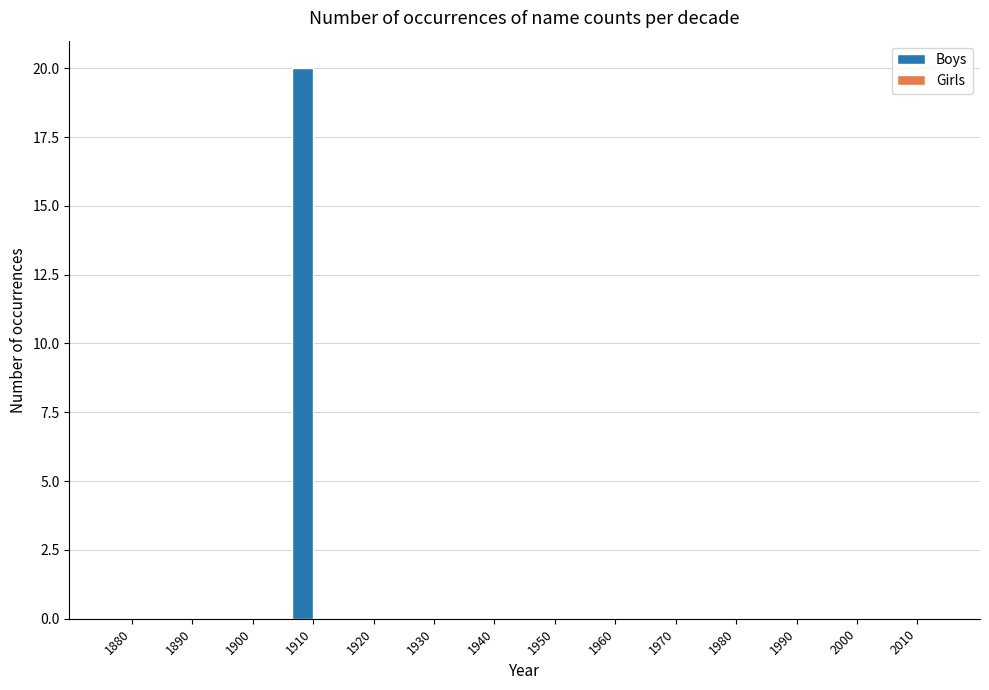

Count the number of categories in the chart.

14